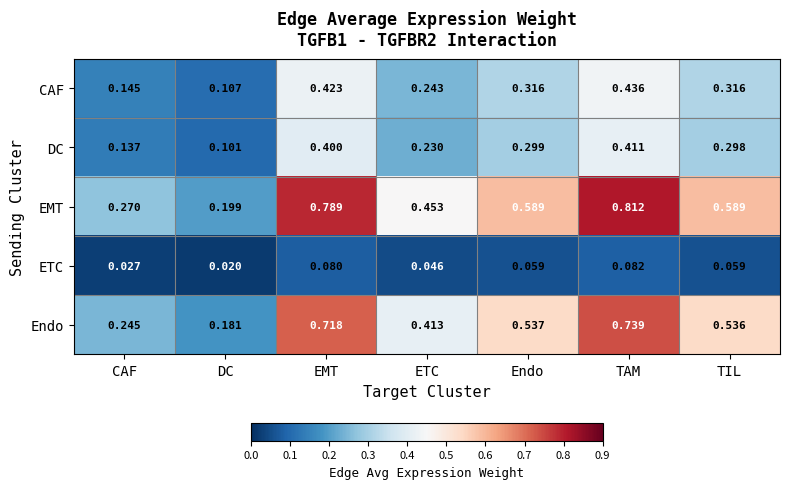

Which series has the widest spread of values?

EMT